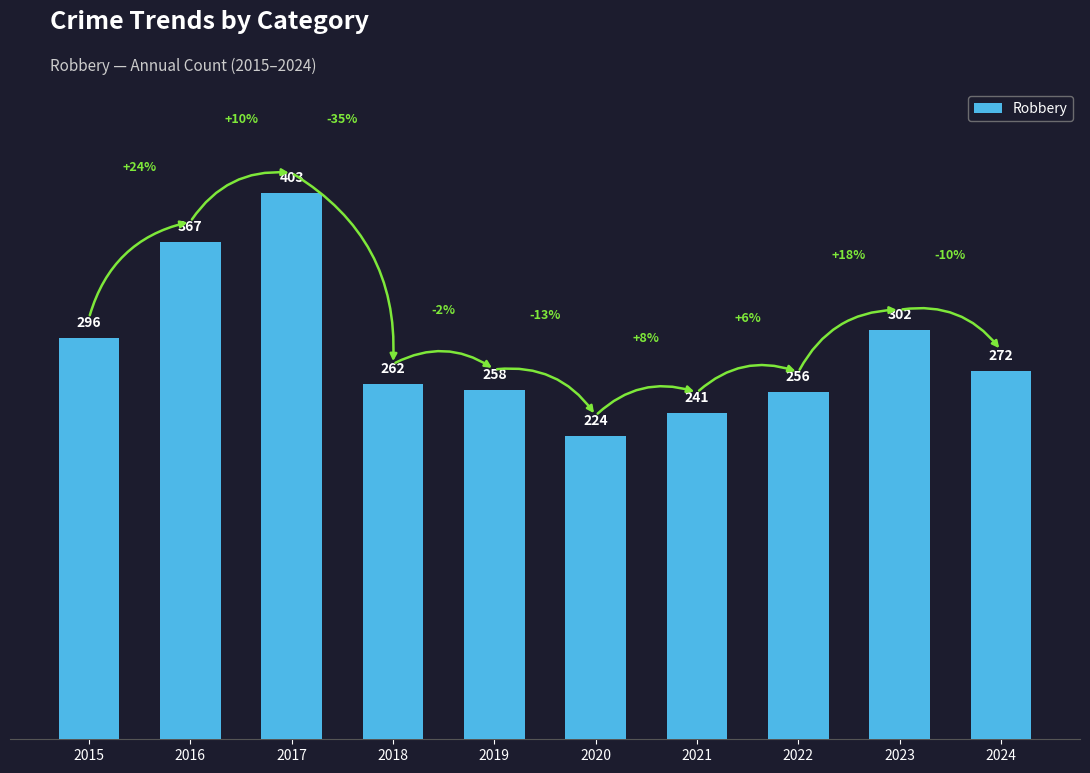

What is the ratio of the value at 2023 to the value at 2017?

0.7